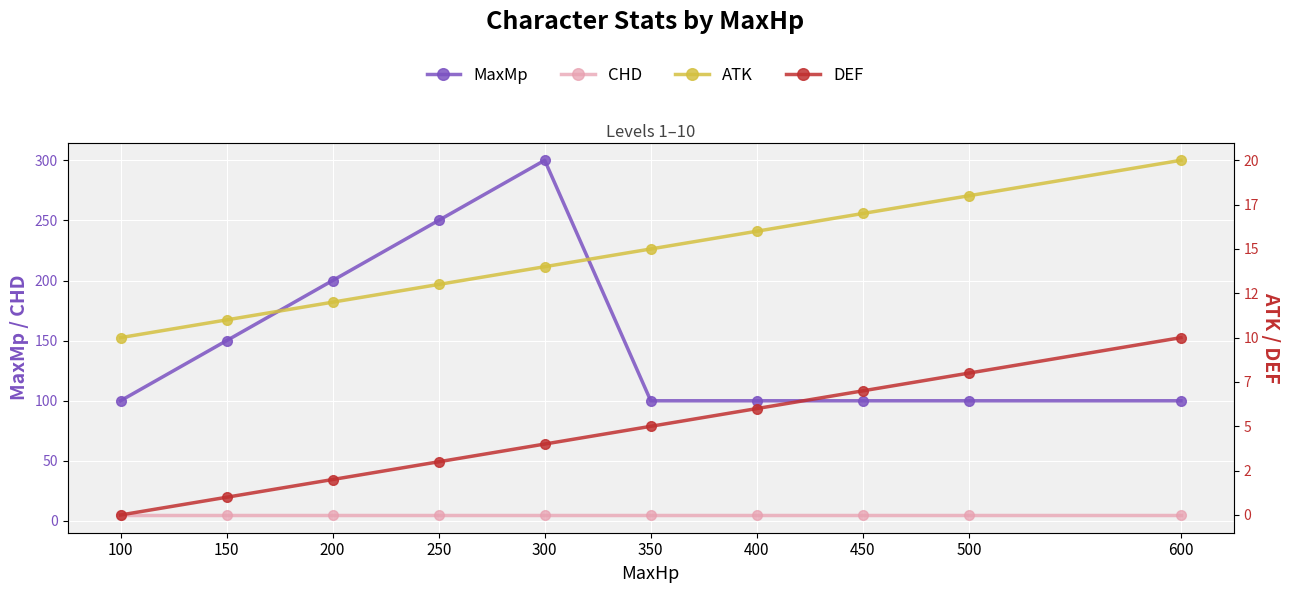

Which series has the largest range (max minus min)?

MaxMp